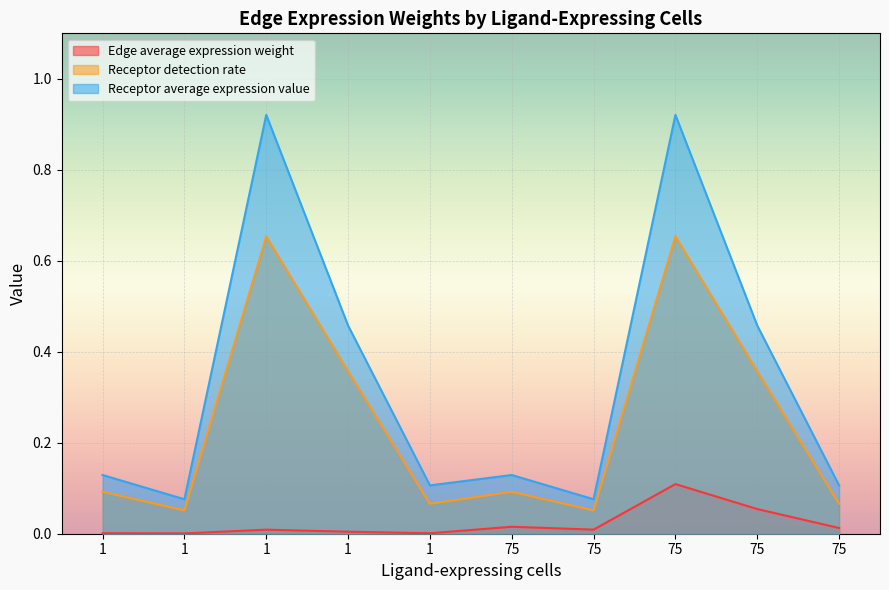

Where is Receptor average expression value nearest to the value 0?

1